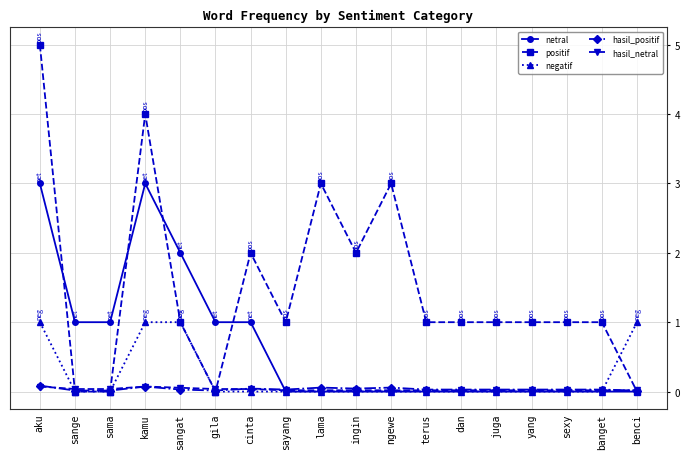

Is the value of negatif at sama greater than the value of positif at yang?

No